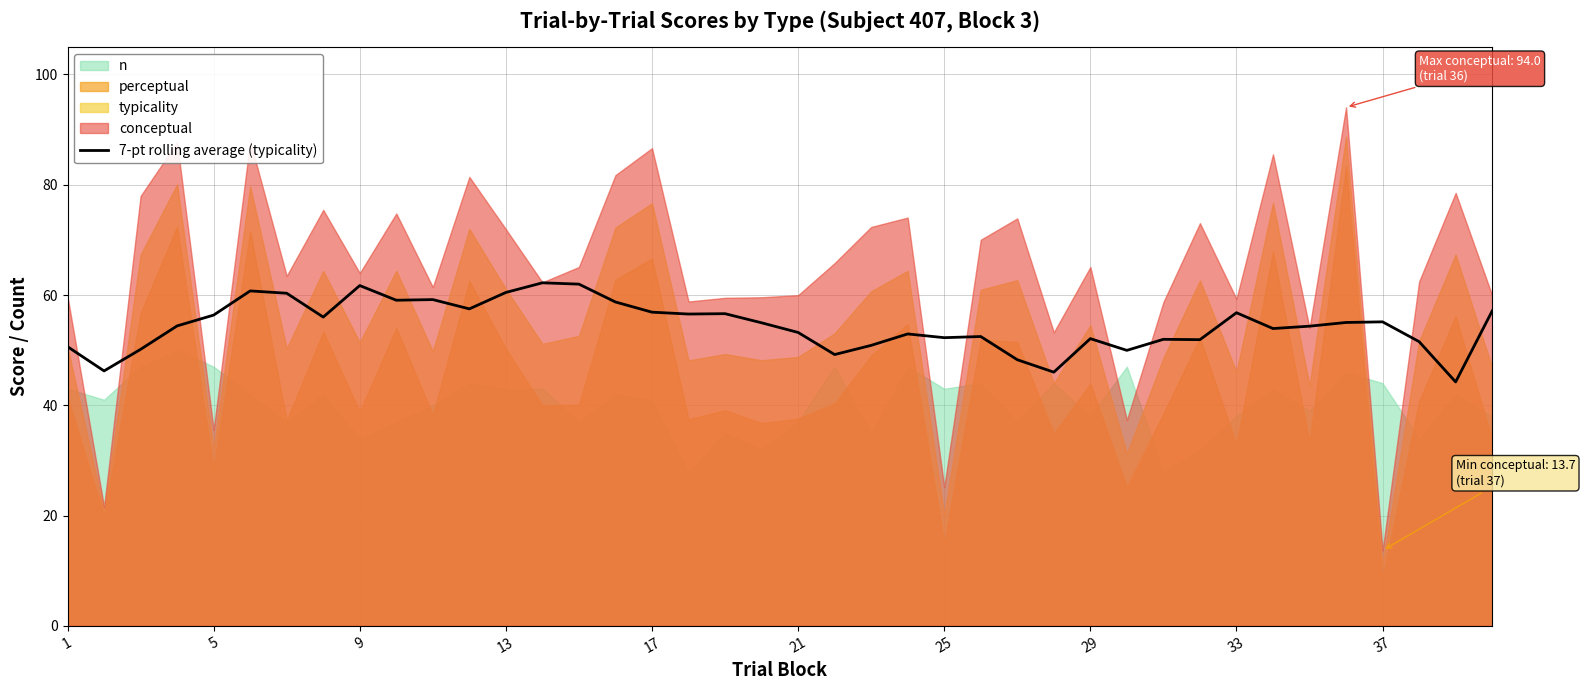

What is the maximum value for 7-pt rolling average (typicality)?

62.2